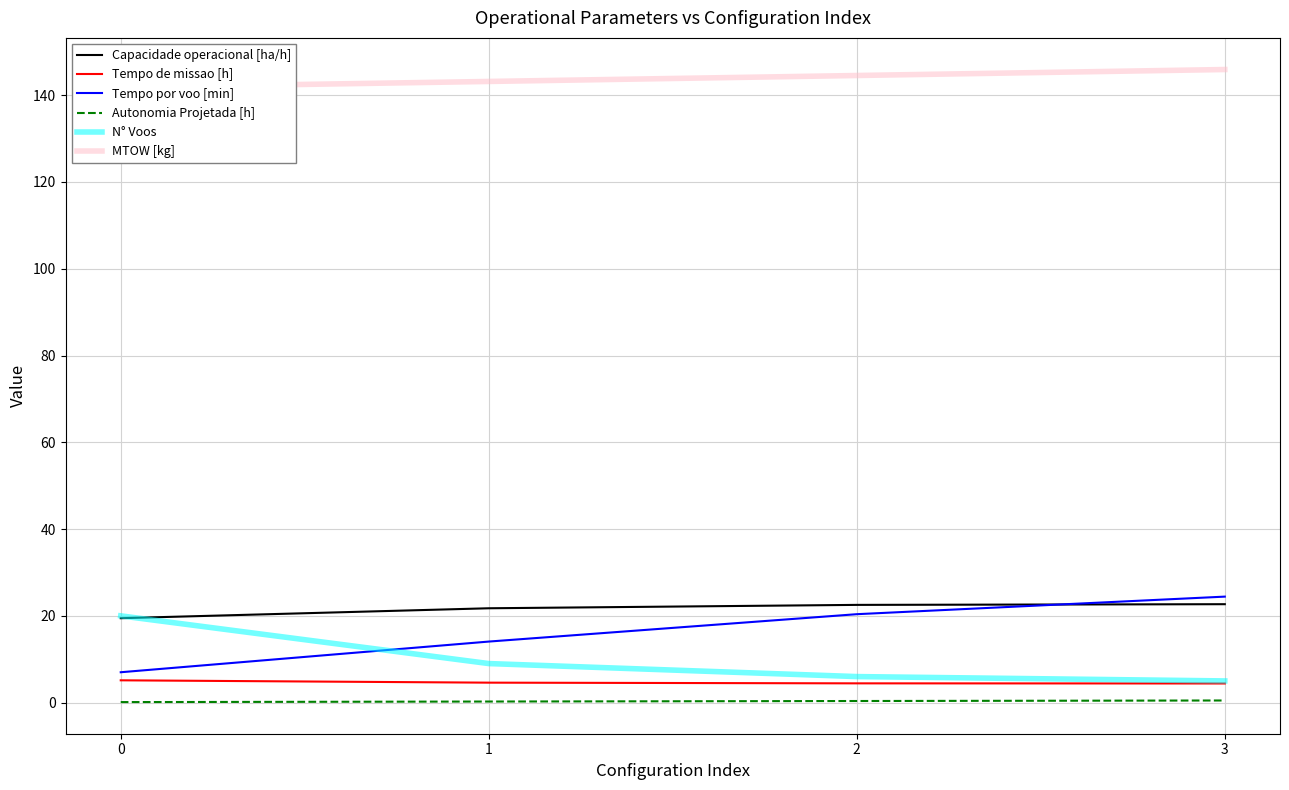

Which series has the largest range (max minus min)?

Tempo por voo [min]